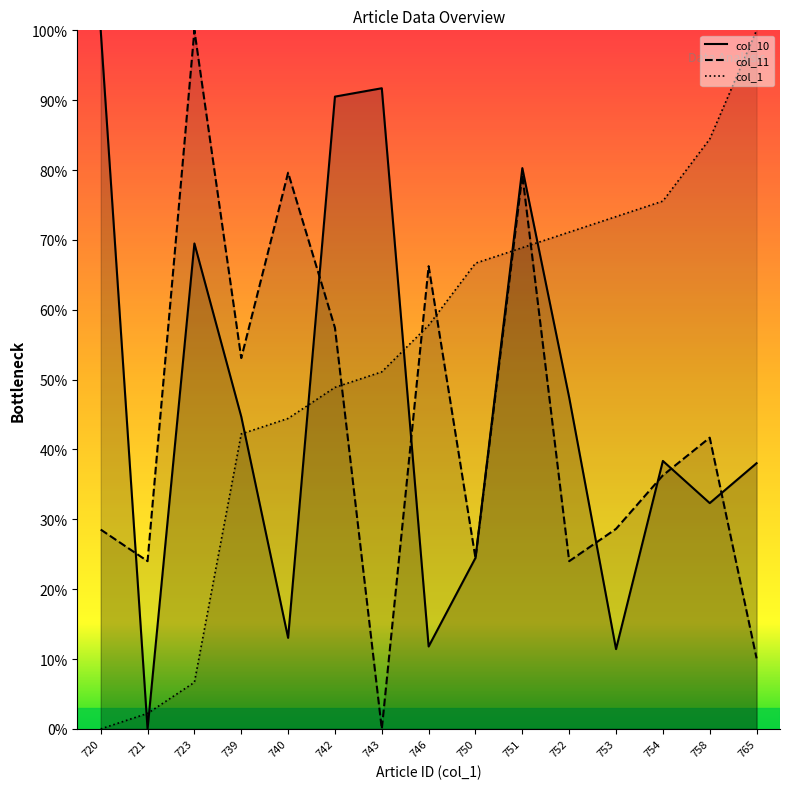

Count the number of categories in the chart.

15